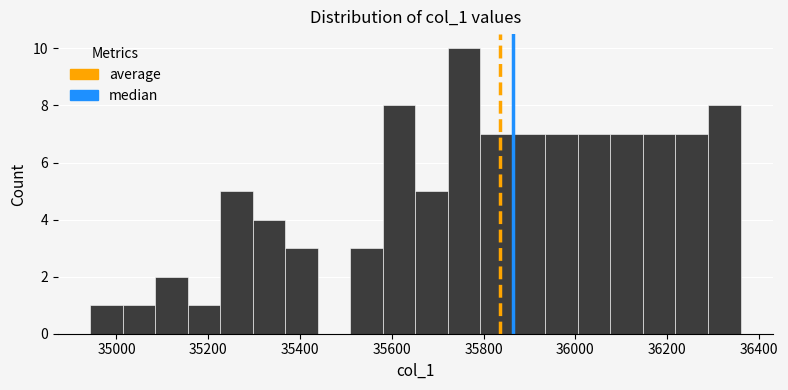

Around what value on the x-axis is the tallest bar? Give the approximate position of its centre, as read against the axis.

35760